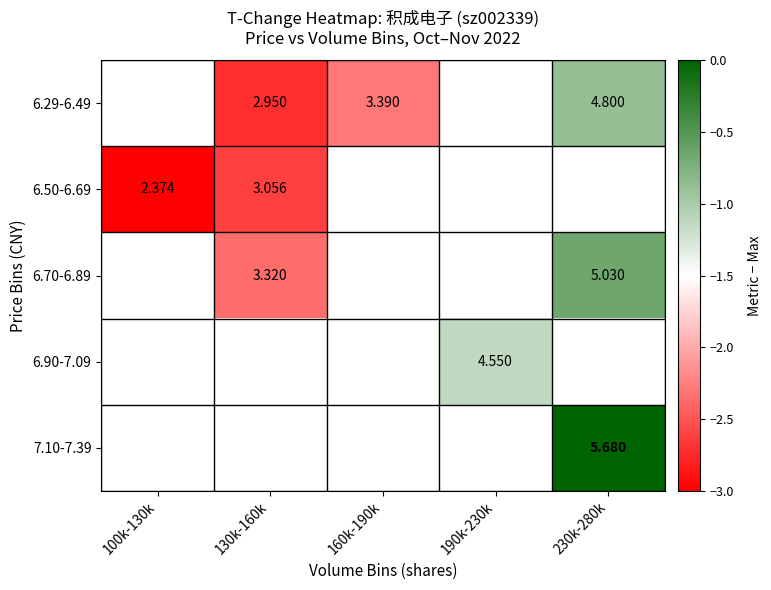

Is the value of 6.29-6.49 at 130k-160k greater than the value of 7.10-7.39 at 230k-280k?

No